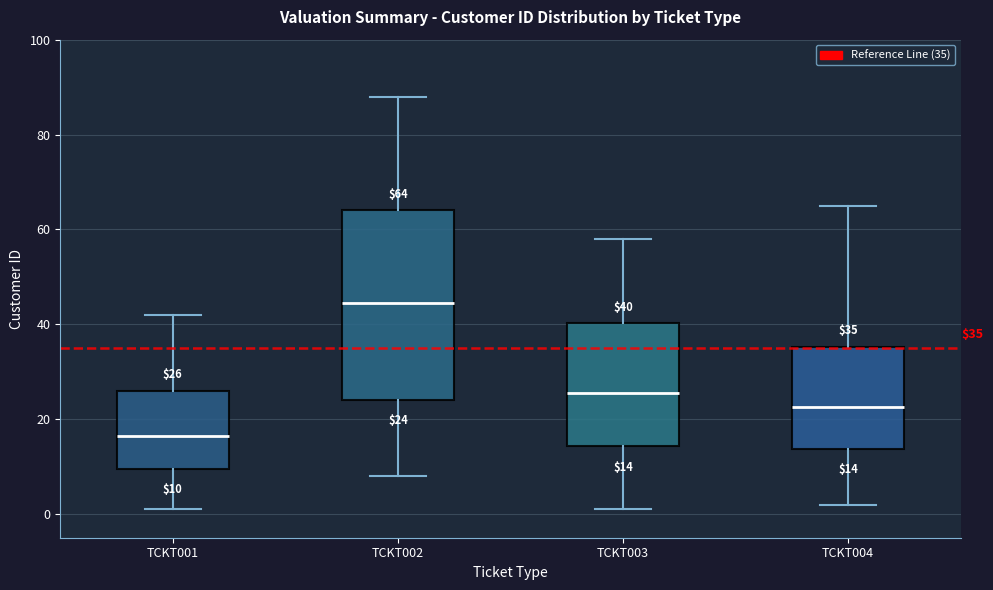

Which box's median line is the highest?

TCKT002